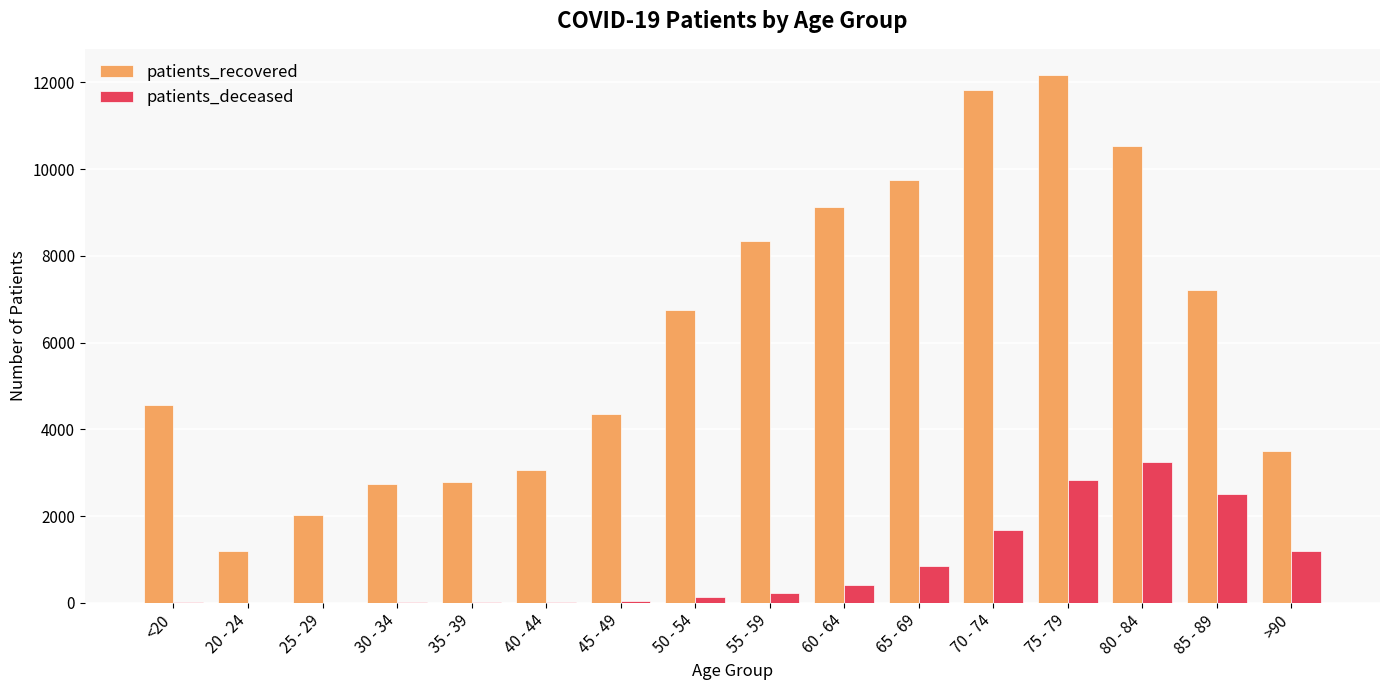

Is the value of patients_deceased at 40 - 44 greater than the value of patients_recovered at 80 - 84?

No